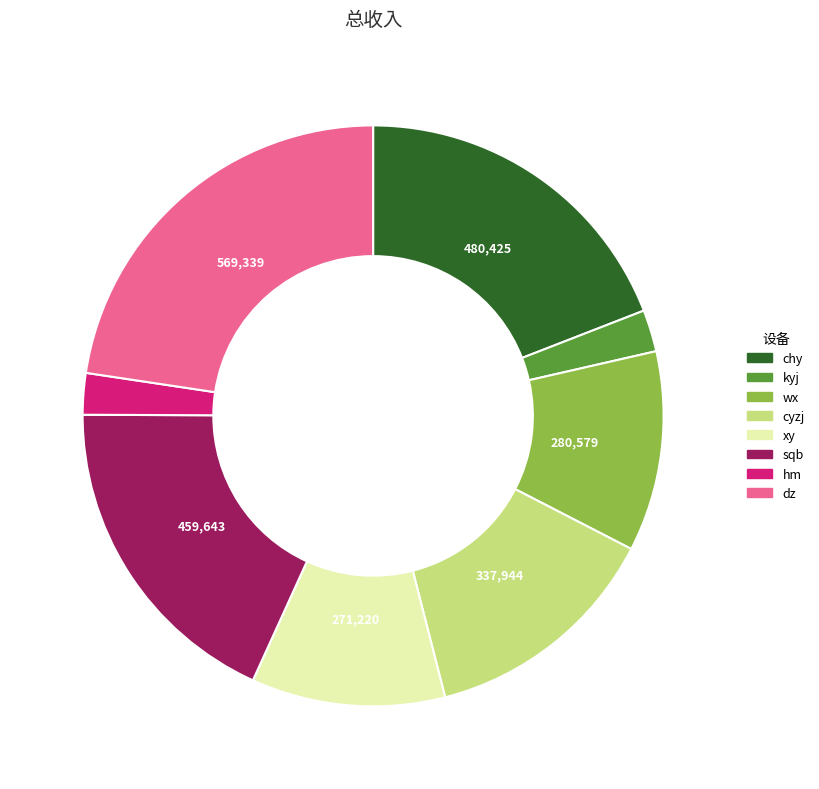

True or false: dz accounts for 23% of the total.

True